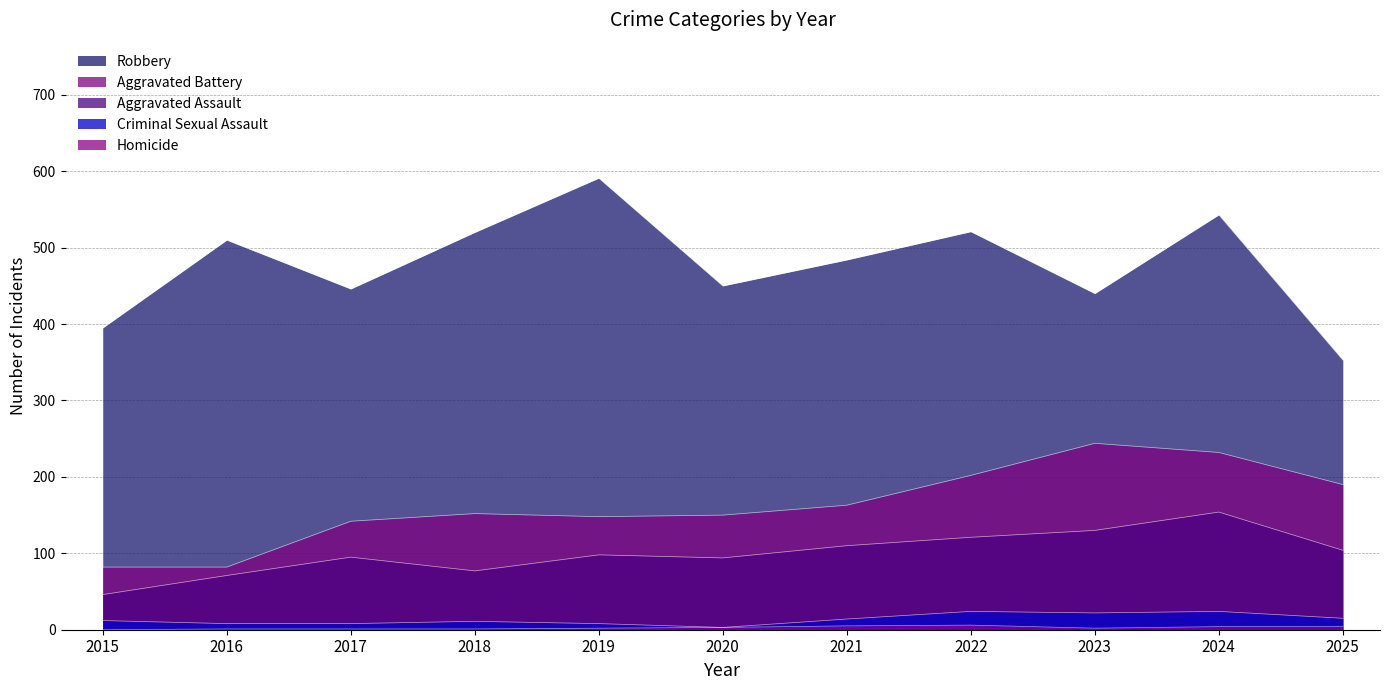

Which has a higher value, 2018 or 2015?

2018